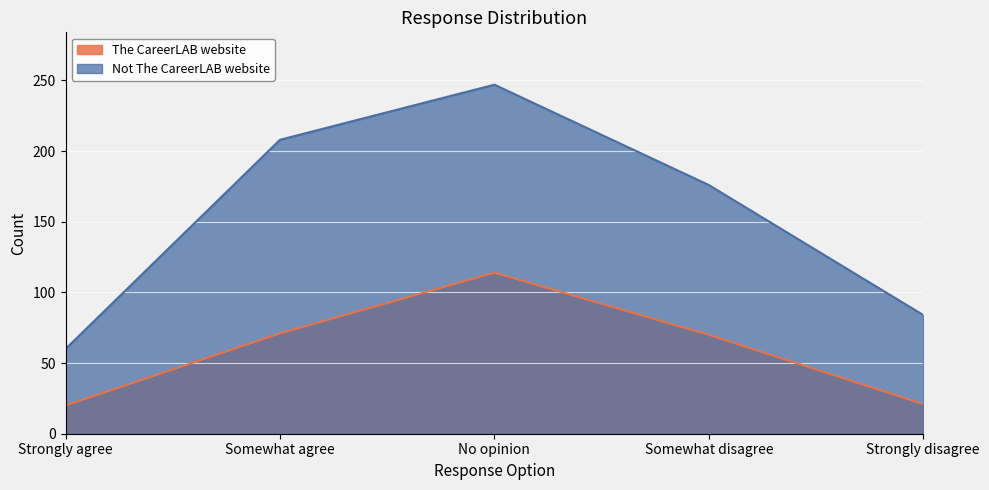

At which label does Not The CareerLAB website first exceed 176?

Somewhat agree